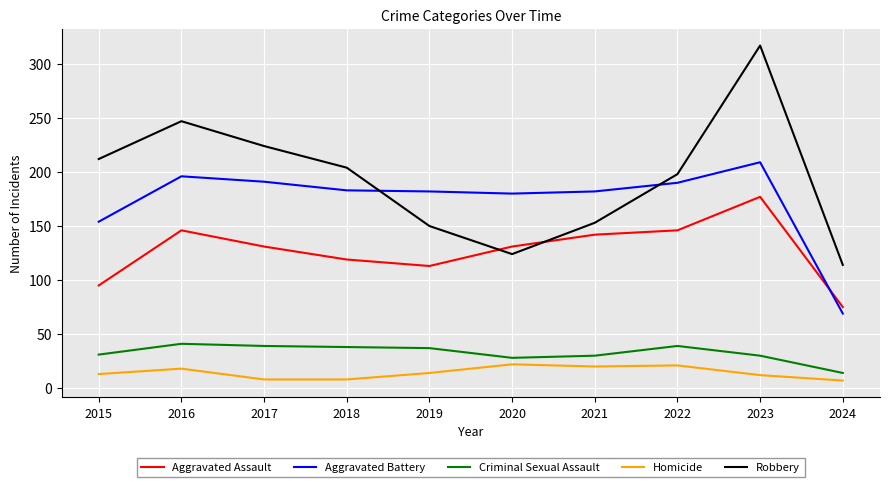

What are all the series names shown in the legend?

Aggravated Assault, Aggravated Battery, Criminal Sexual Assault, Homicide, Robbery